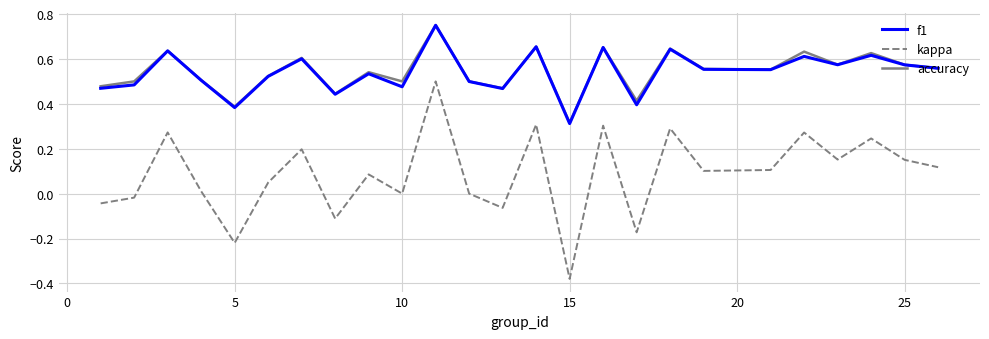

Which series has the largest range (max minus min)?

kappa